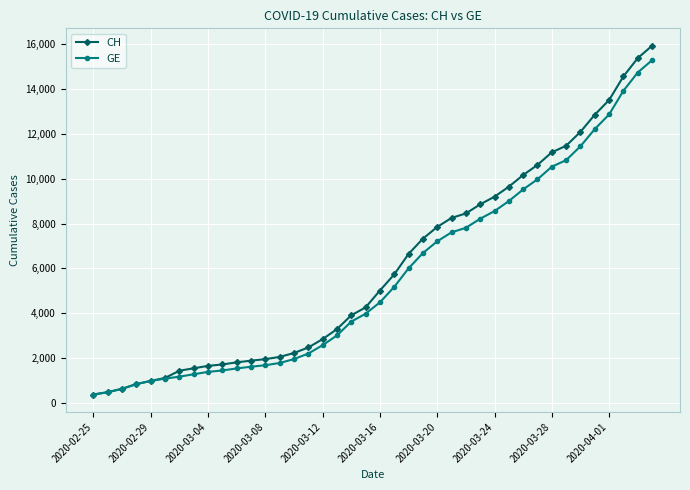

What is the value of the CH point at the 40th from the left?

15926